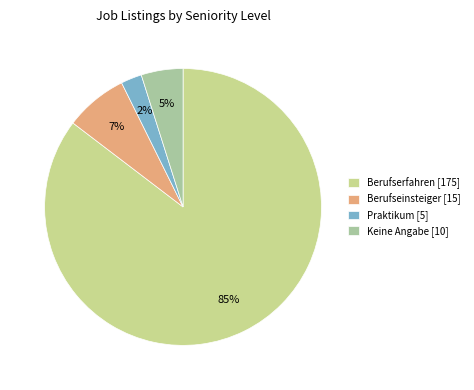

The Berufseinsteiger [15] slice represents 13% of the pie. True or false?

False